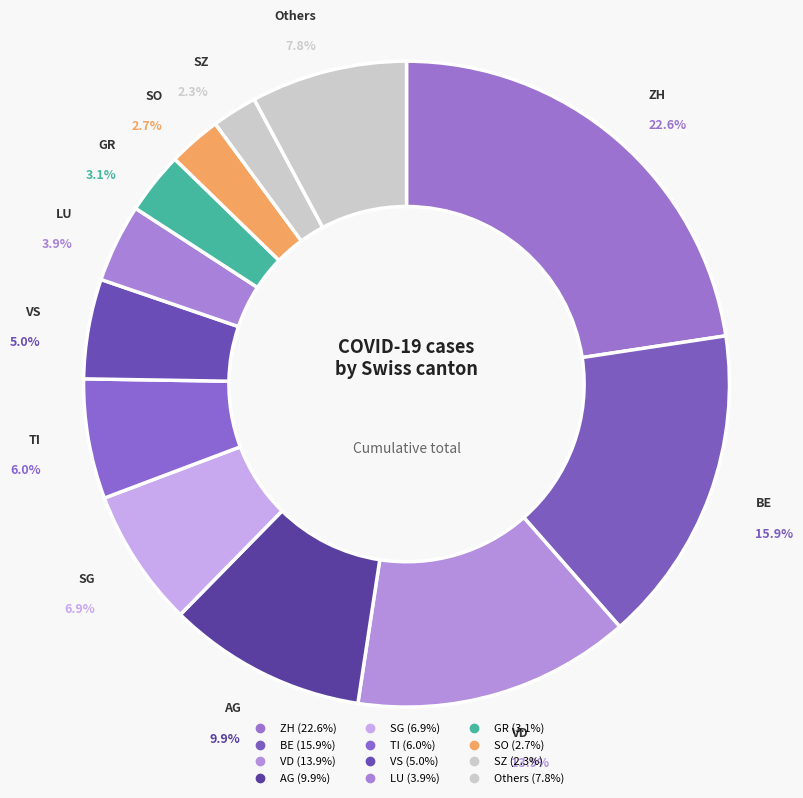

How many slices are in this pie chart?

12